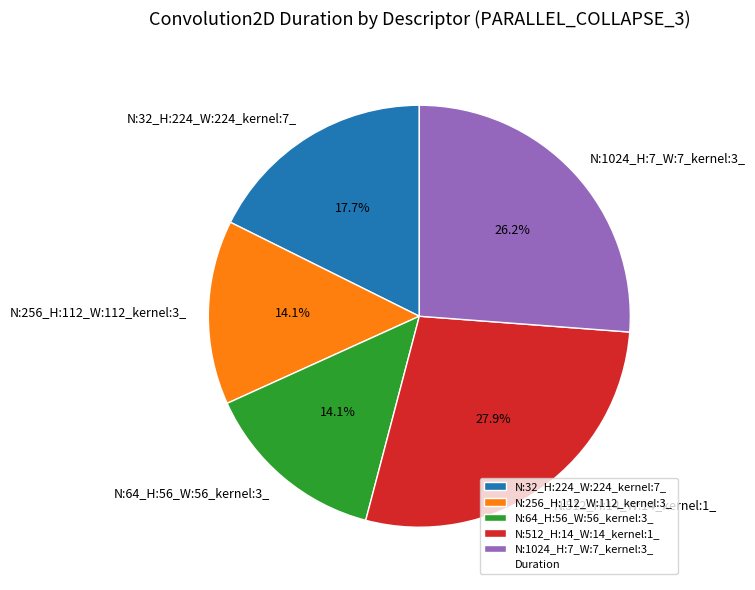

Approximately how many times larger is the value at N:32_H:224_W:224_kernel:7_ compared to N:256_H:112_W:112_kernel:3_?

1.3